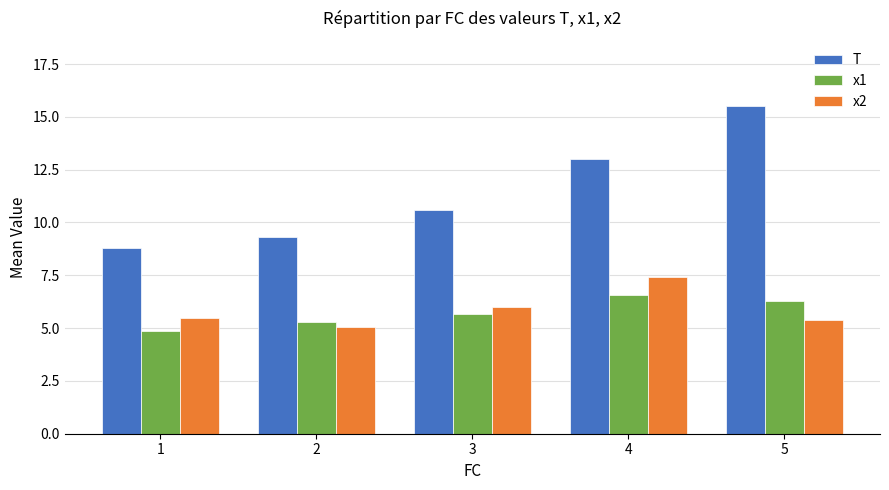

What is the sum of the T values at 3 and 4?

23.6